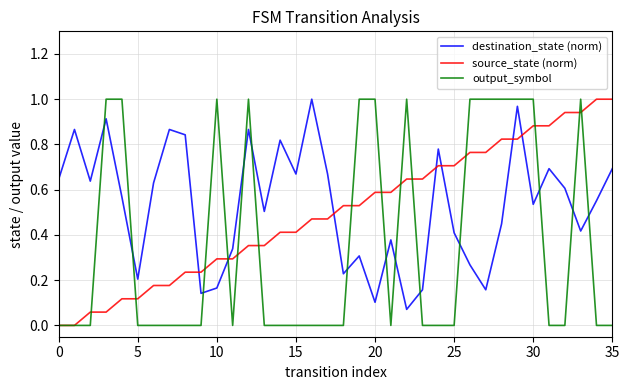

Which series ends up on top after the final intersection of output_symbol and source_state (norm)?

source_state (norm)